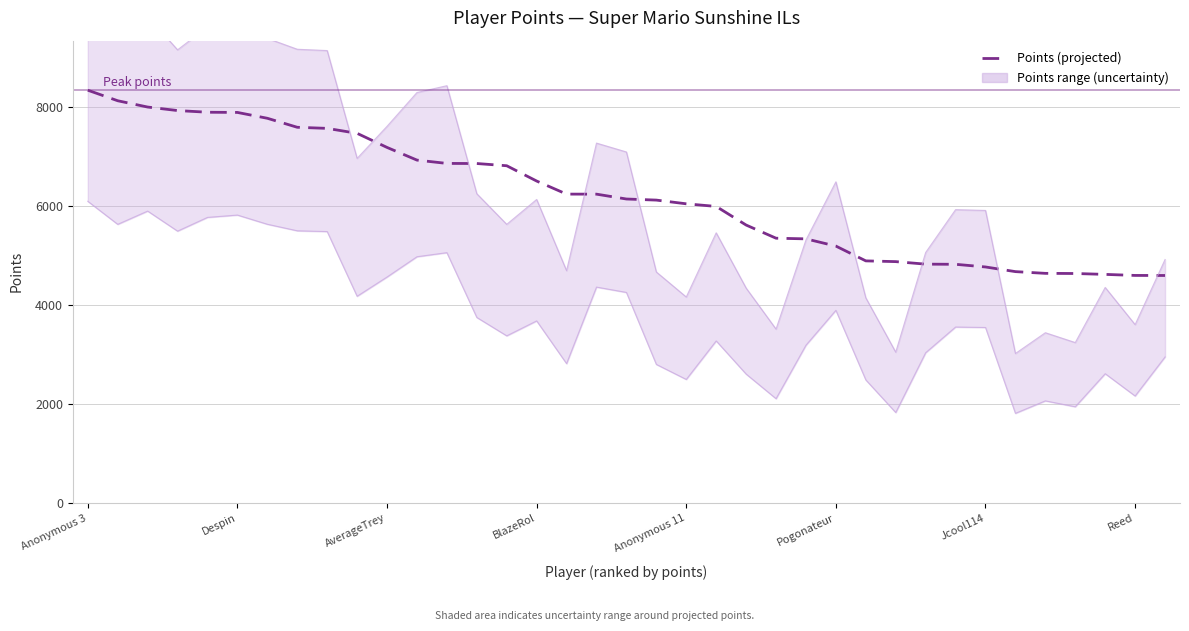

Rank the categories by value from lowest to highest.

36, 35, 34, 33, 32, 31, 30, 29, 28, 27, 26, 25, 24, 23, 22, 21, 20, 19, 18, 17, 16, 15, 14, 13, 12, 11, 10, 9, 8, Reed, Jcool114, Pogonateur, Anonymous 11, BlazeRol, AverageTrey, Despin, Anonymous 3